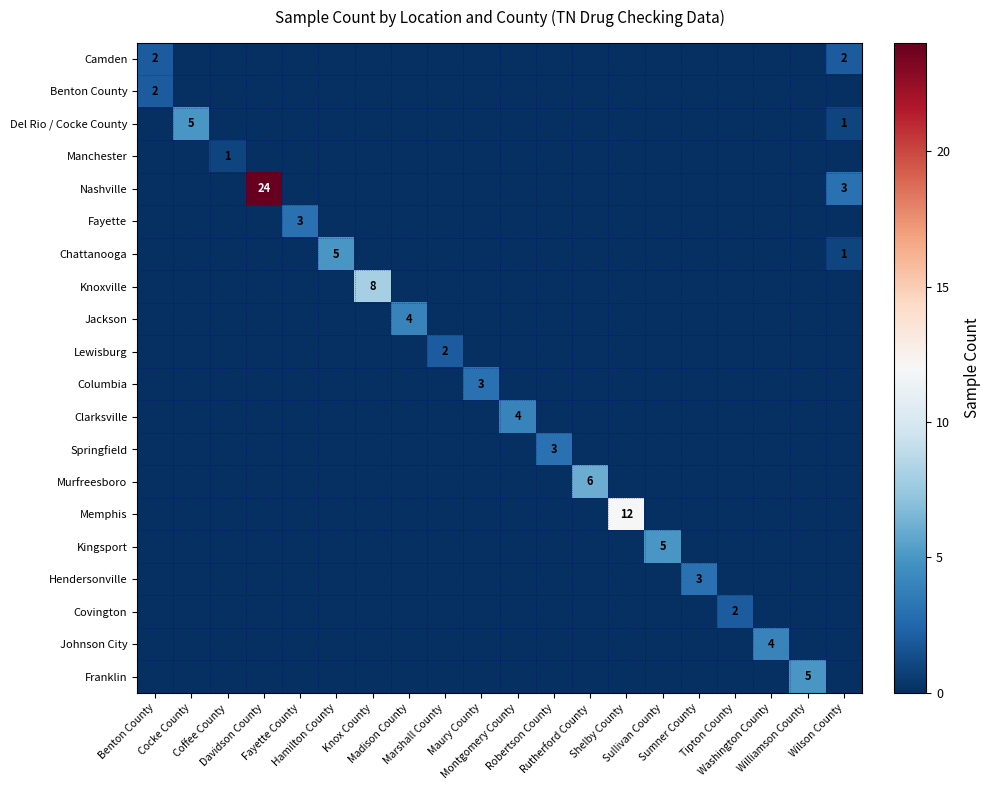

What is the difference between the maximum and second lowest values in the Hendersonville series?

3